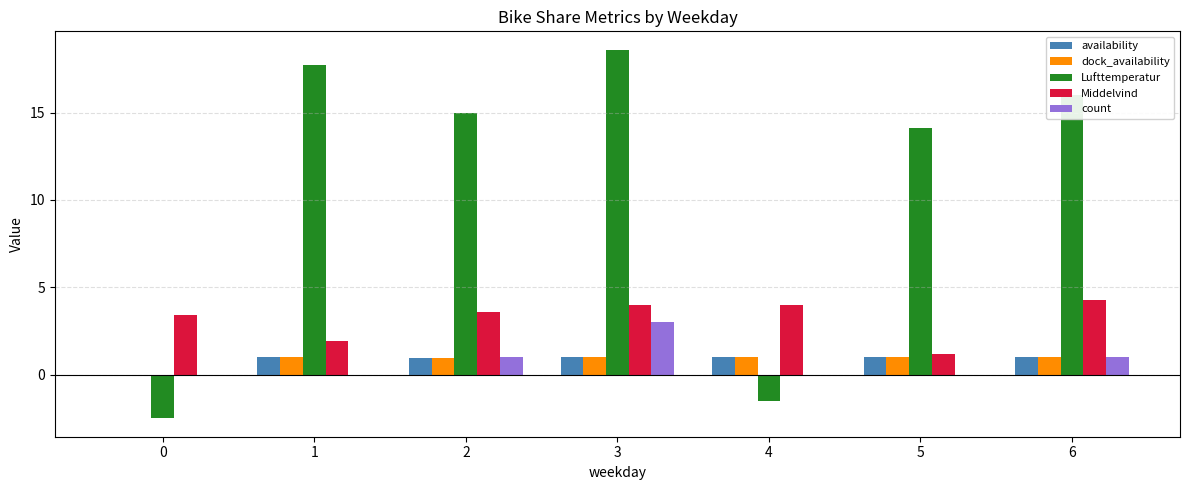

At which label is Middelvind closest to 2?

1